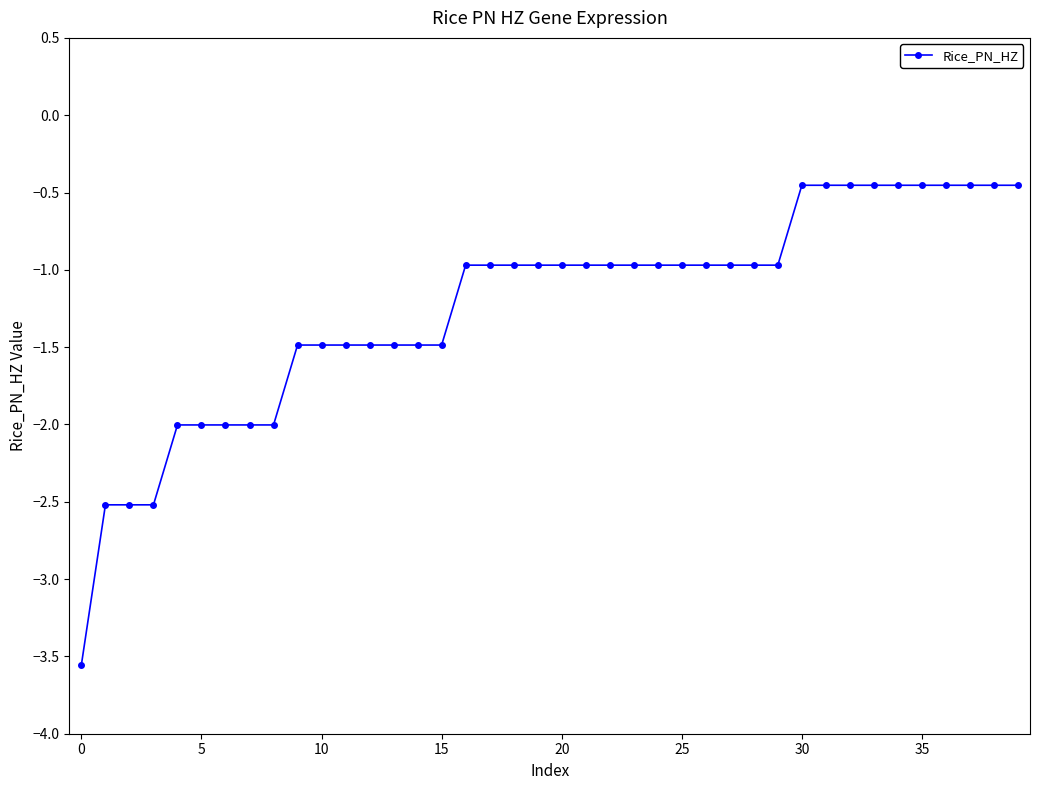

How many lines are shown in the chart?

1